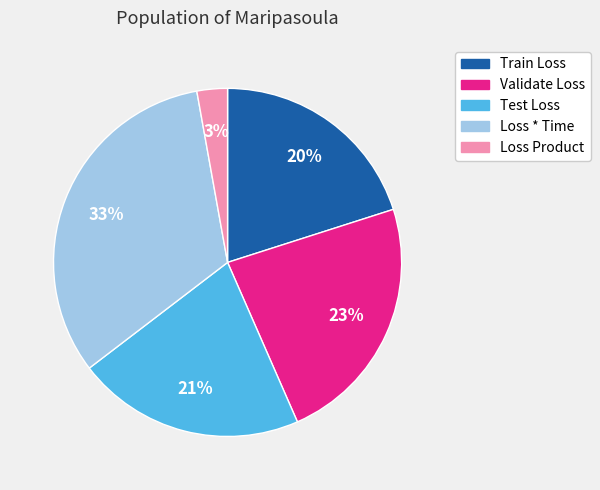

Do Loss * Time and Loss Product together represent more than half of the pie?

No